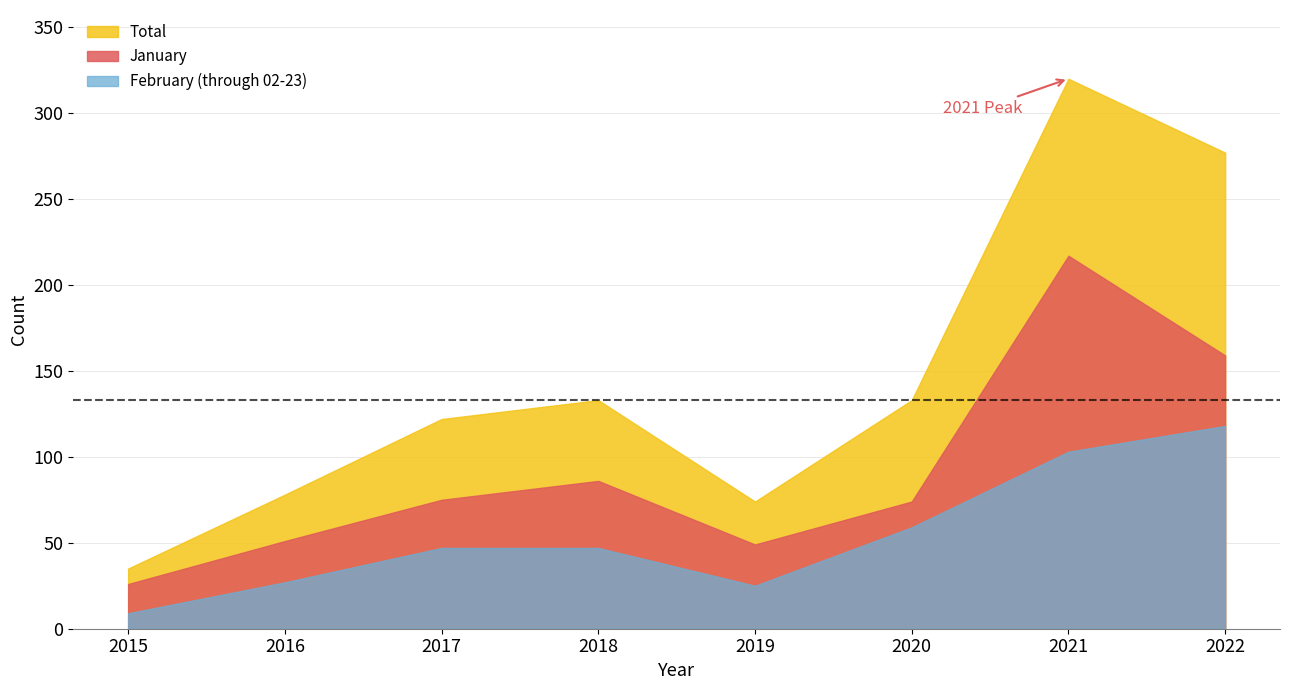

Which series has the largest total across all categories?

Total